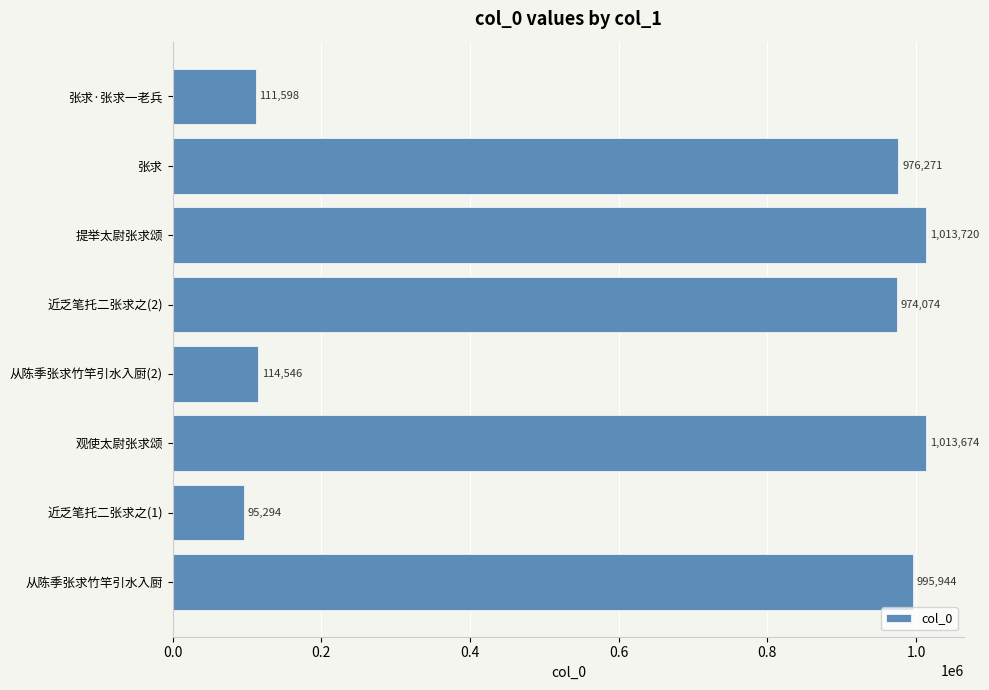

Read the value at 从陈季张求竹竿引水入厨(2).

114546